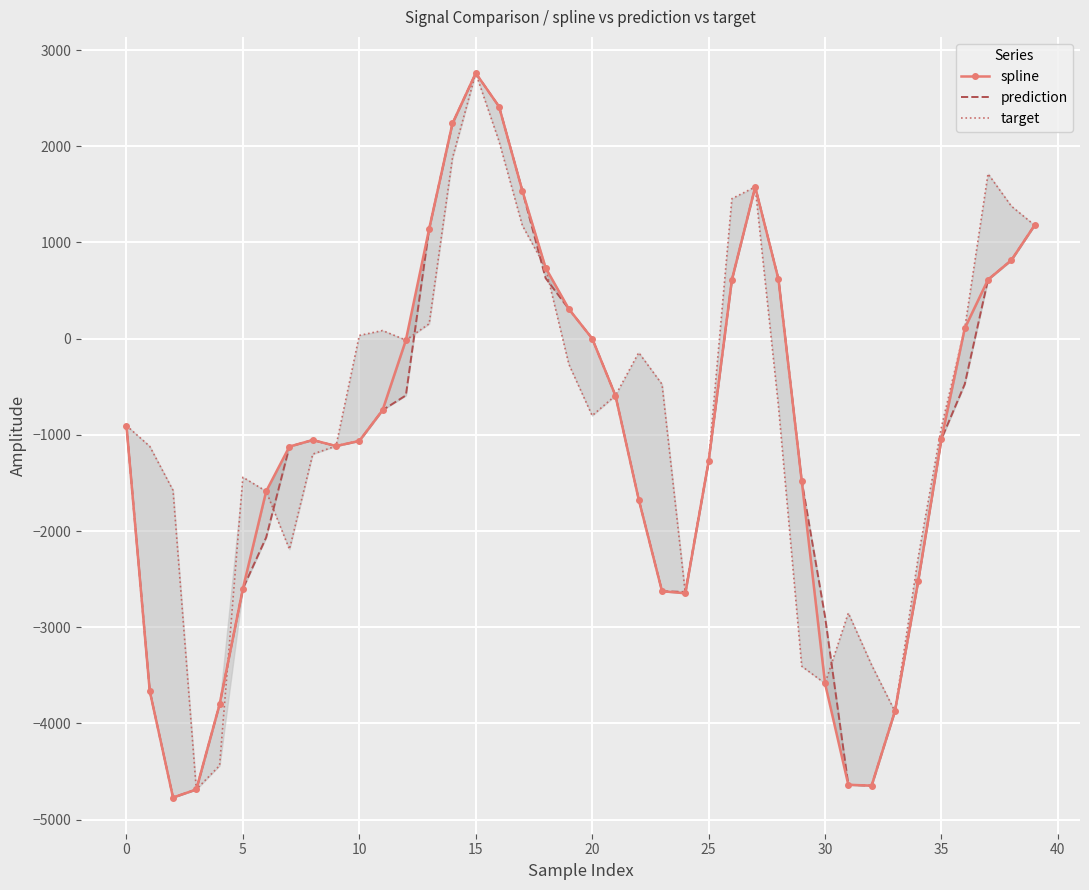

Count the number of categories in the chart.

40